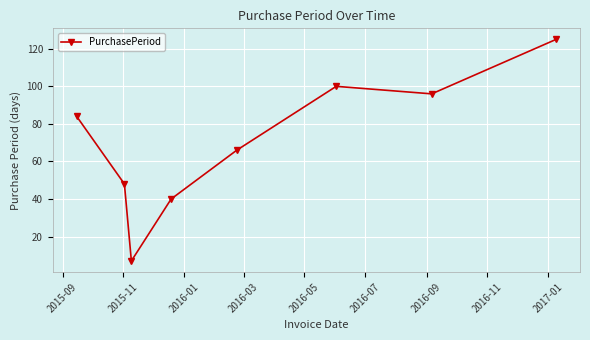

What is the difference between the second highest and second lowest values?

60